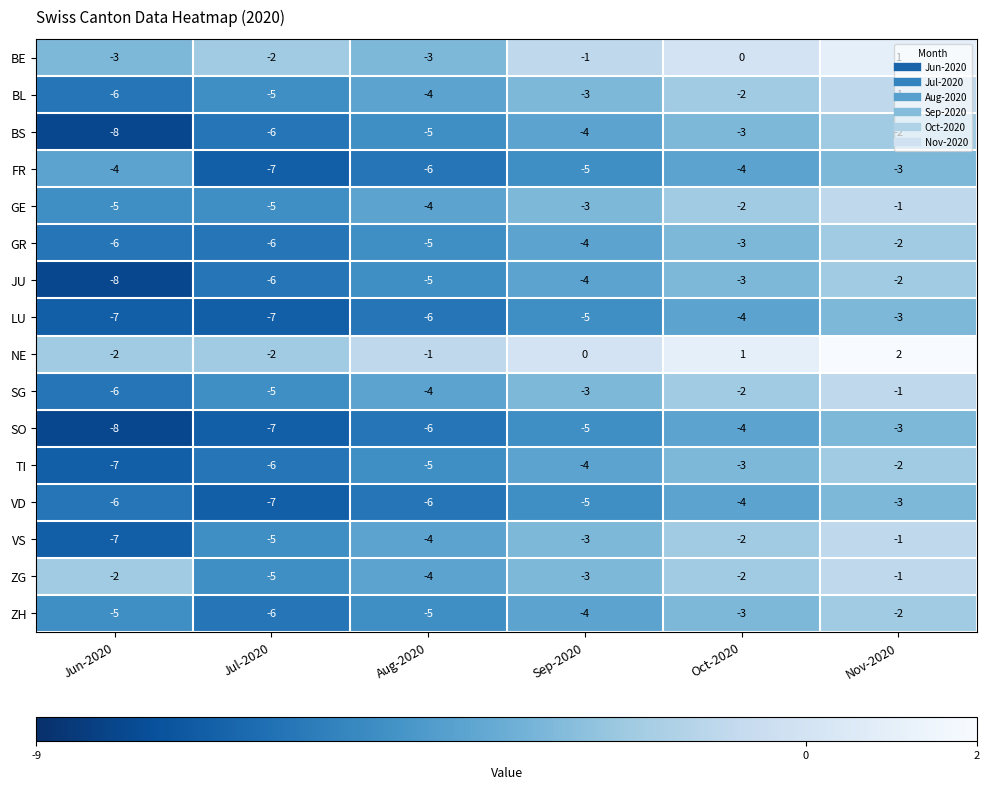

At which category is the sum across all series the highest?

Nov-2020